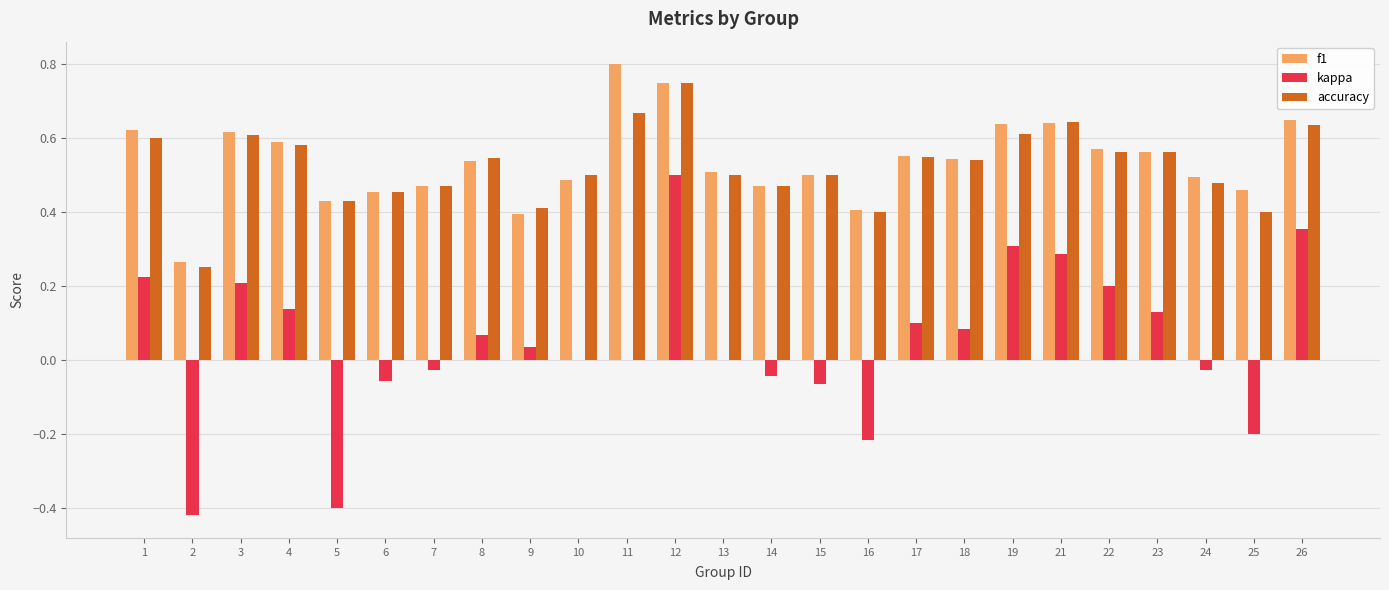

Which label corresponds to the largest value in the chart?

11